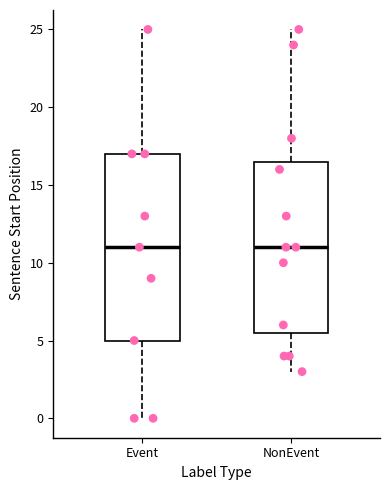

Reading left to right, read every box against the y-axis: the position of its median line, the range the box covers, and the ends of its whiskers. The values are not printed on the chart, so give them approximately, as read against the axis.

Event: median 11.0, box 5.0 to 17.0, whiskers 0.0 to 25.0
NonEvent: median 11.0, box 5.5 to 16.5, whiskers 3.0 to 25.0